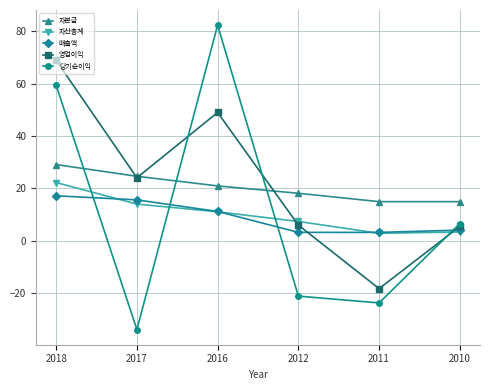

True or false: 당기순이익 and 매출액 cross at least once.

True